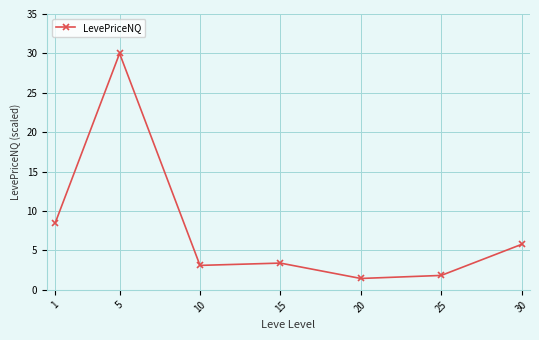

What is the value of the 5th point from the left?

1.4